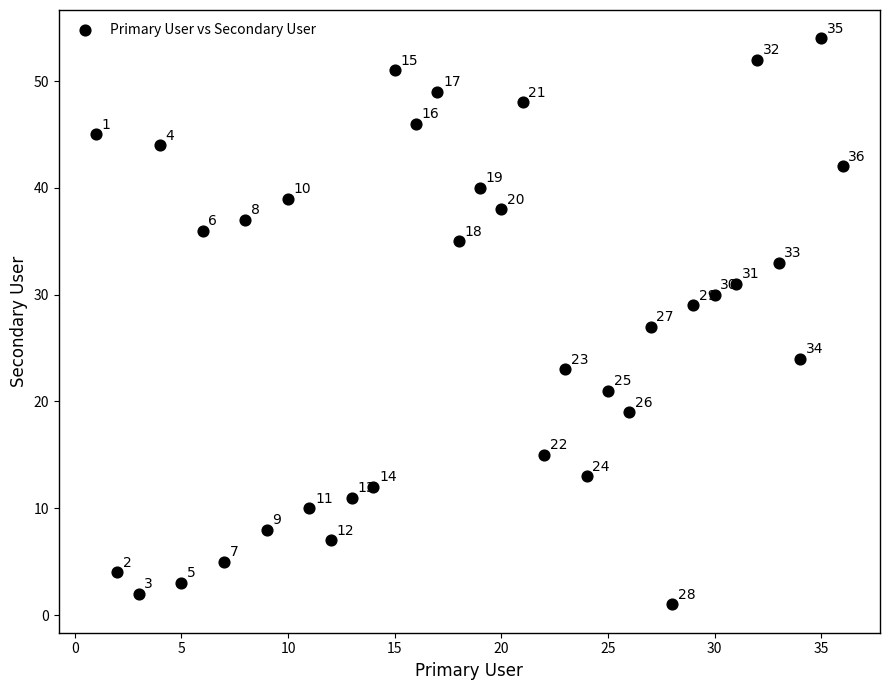

What is the range of X values (max minus min)?

35